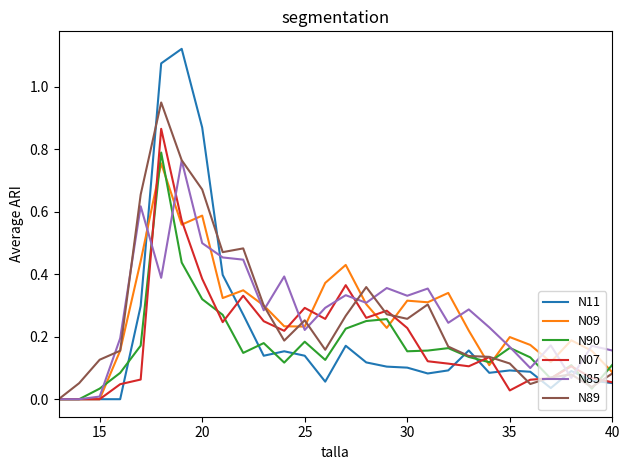

Which series has the widest spread of values?

N11